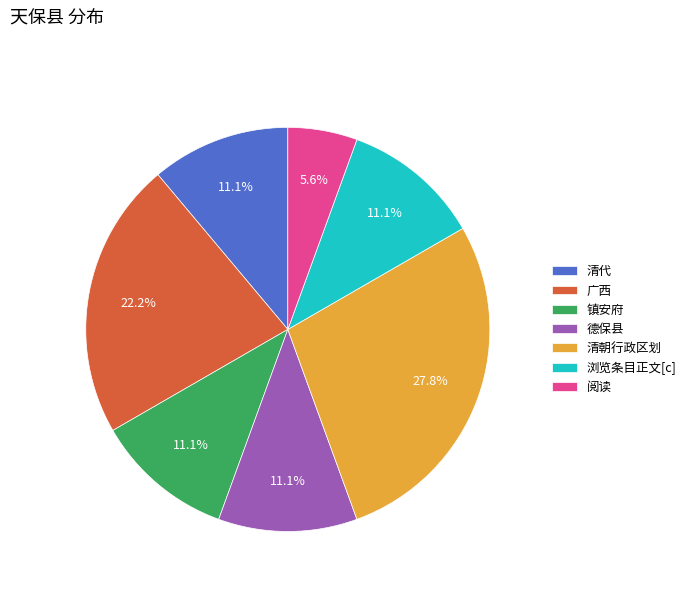

The 广西 slice represents 22% of the pie. True or false?

True